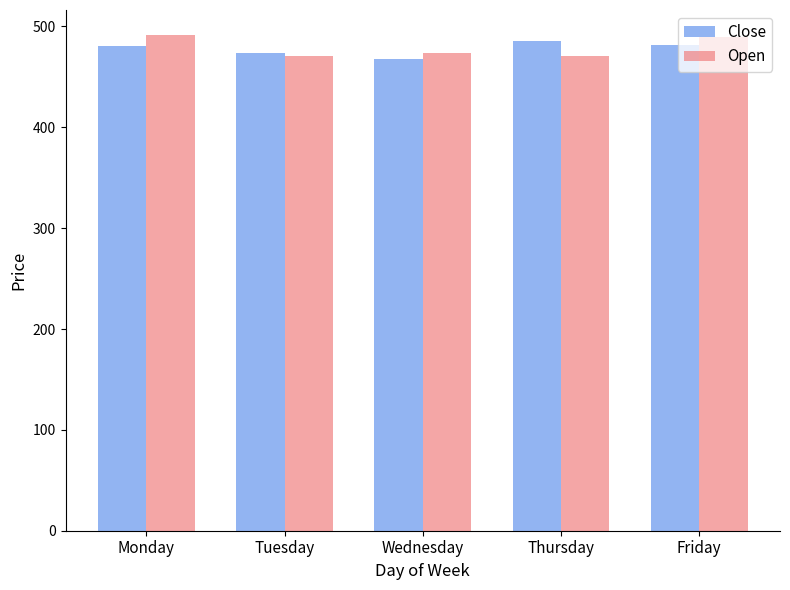

What are all the series names shown in the legend?

Close, Open